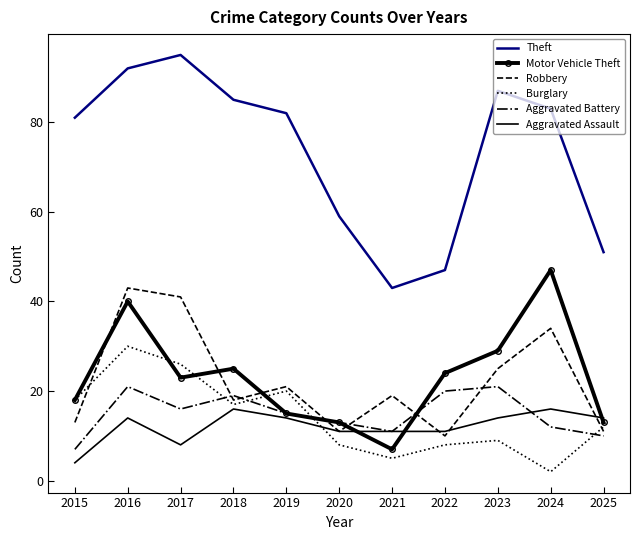

Which series has the largest range (max minus min)?

Theft